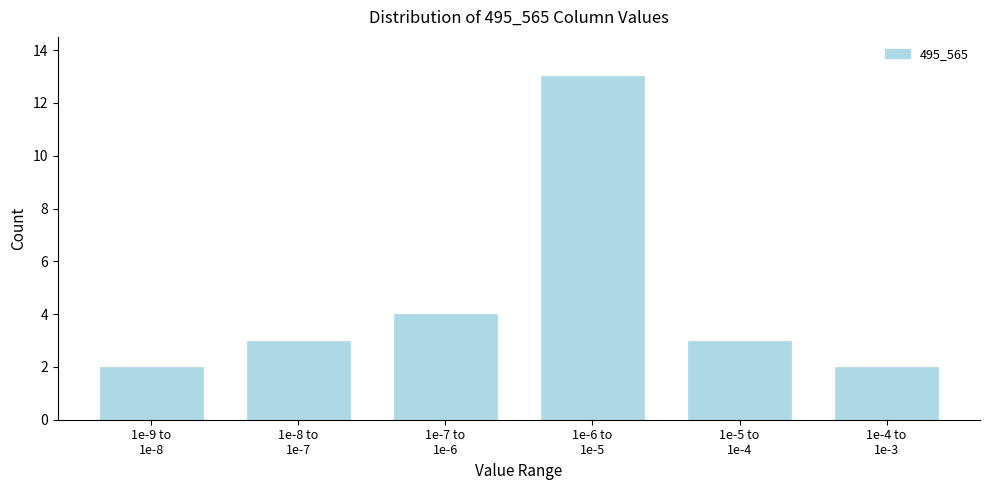

Reading left to right, transcribe all the data shown in this chart.

2	3	4	13	3	2